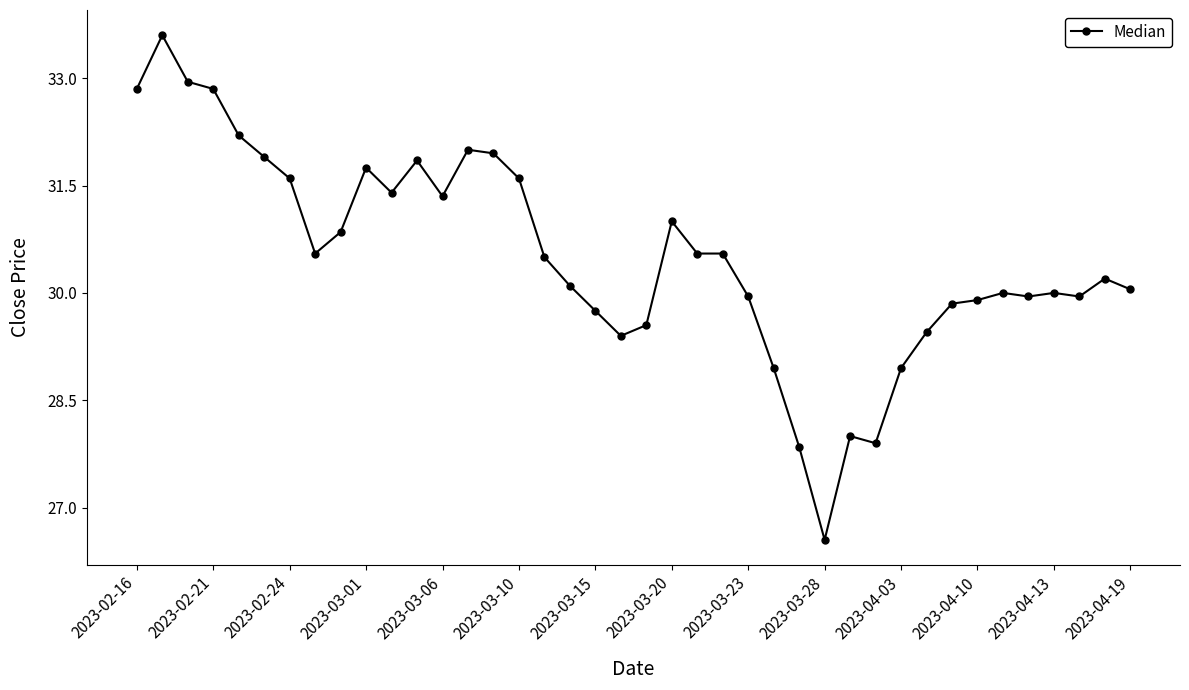

What is the sum of all values?

1220.2